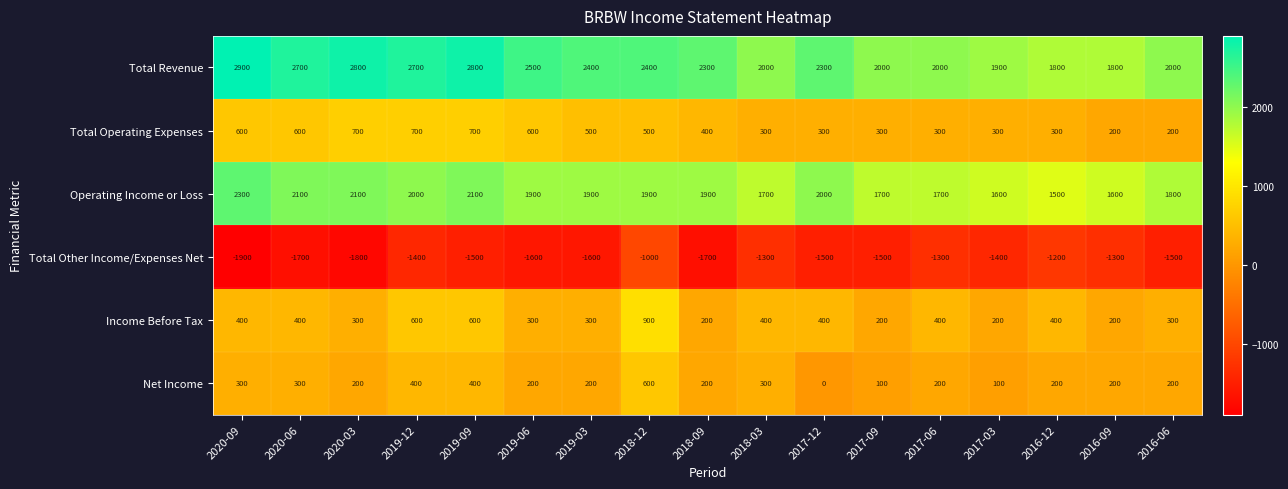

What is the difference between the maximum and minimum values in the Operating Income or Loss series?

800